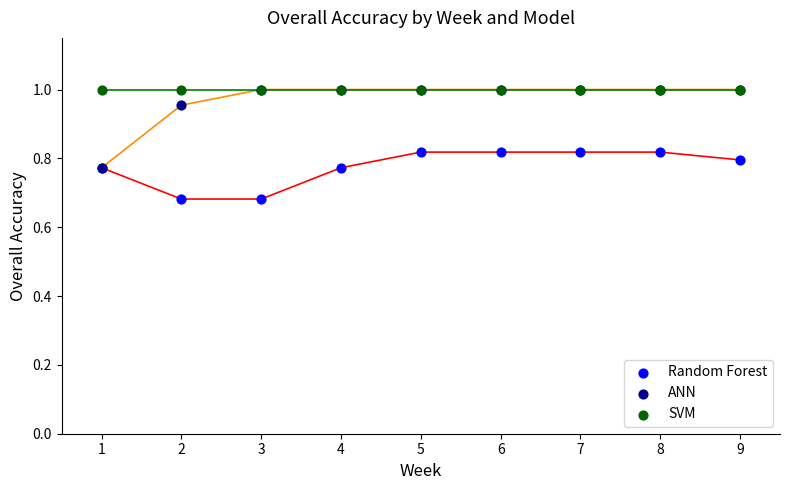

What are all the series names shown in the legend?

Random Forest, ANN, SVM